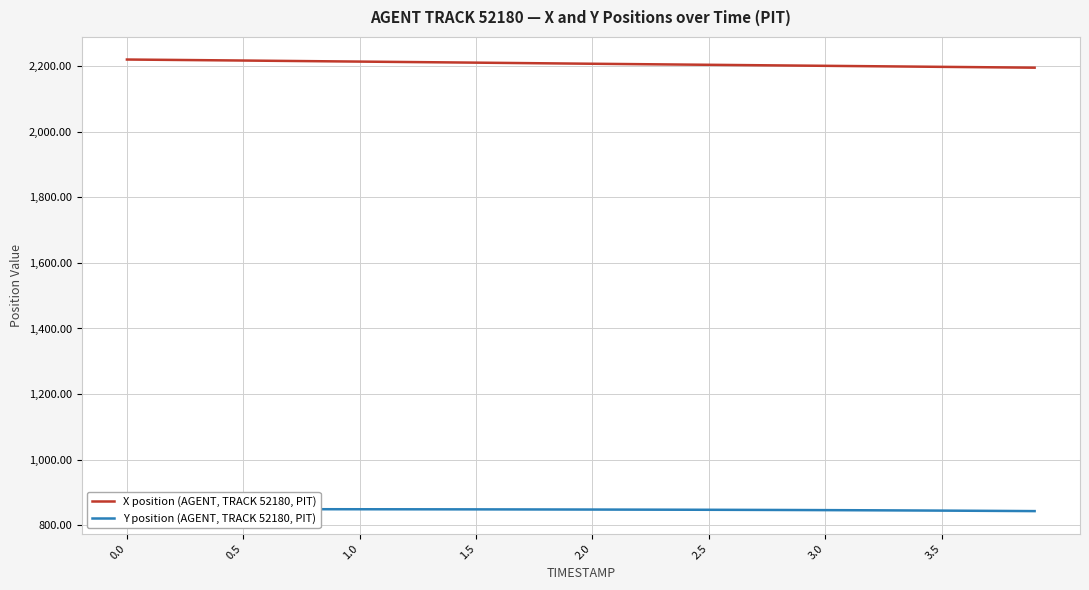

What is the maximum value shown in the chart?

2220.9